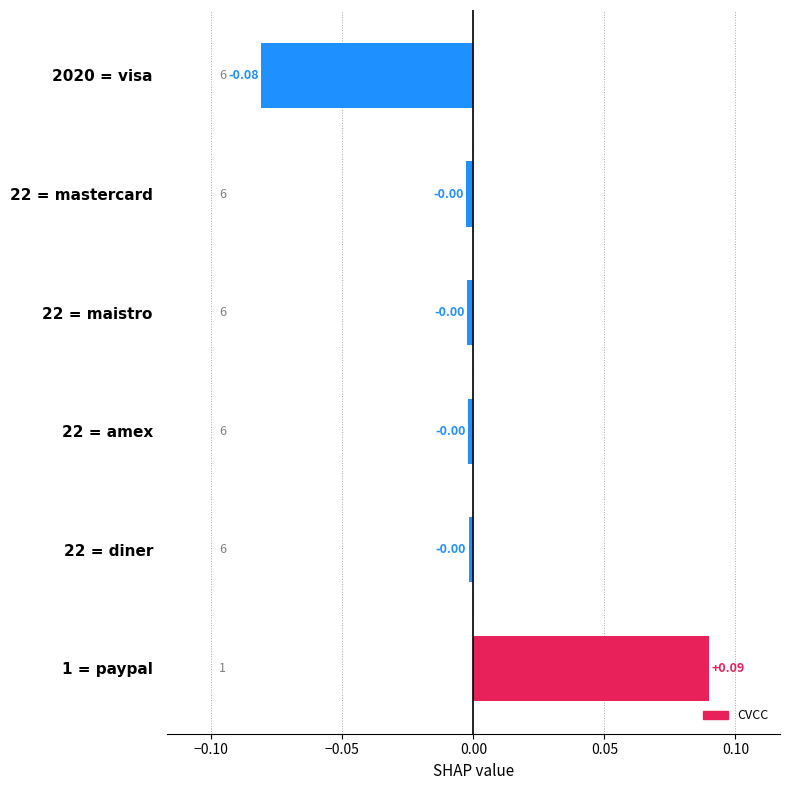

How many values are below 0?

5